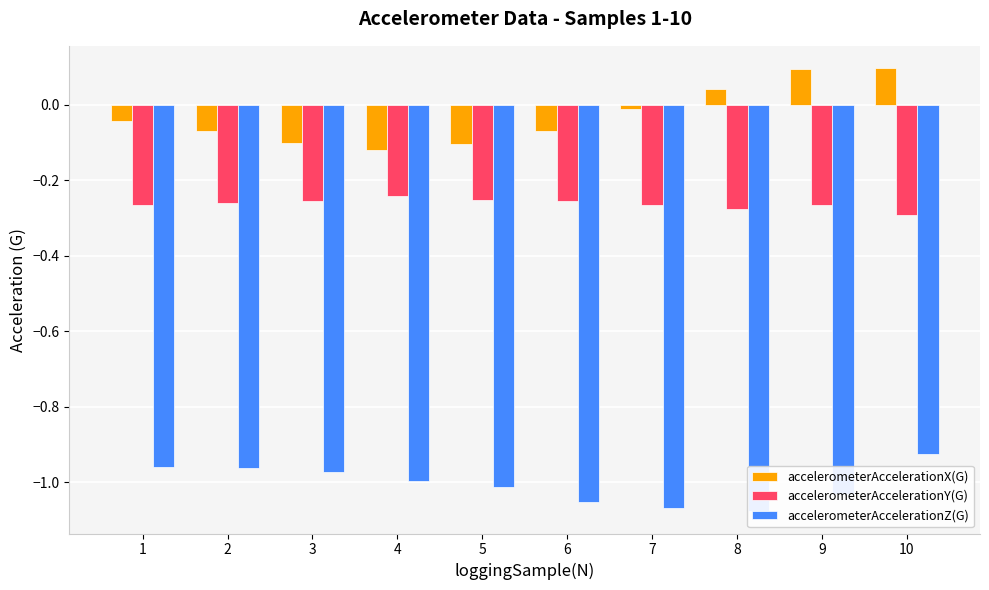

Which category has the lowest value across all series?

8